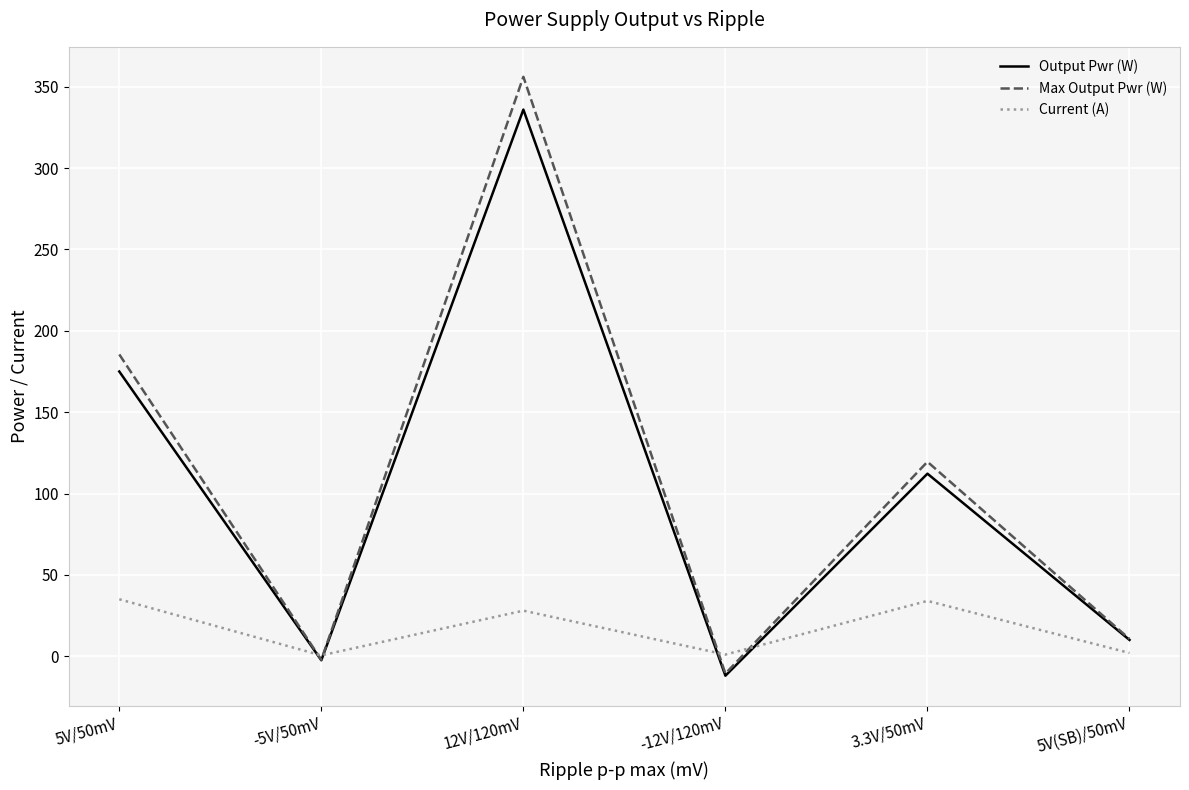

How many values in the Current (A) series are below 28?

3